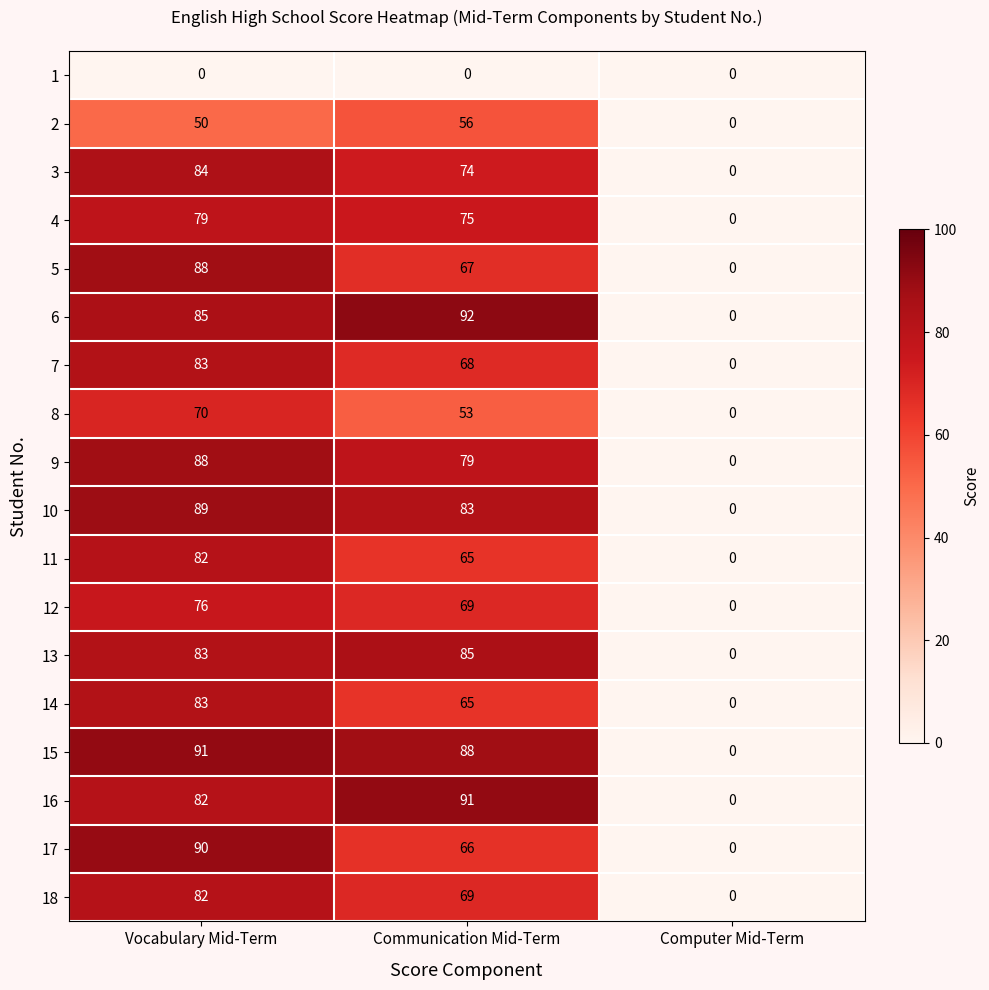

Which category has the highest value in the 15 series?

Vocabulary Mid-Term